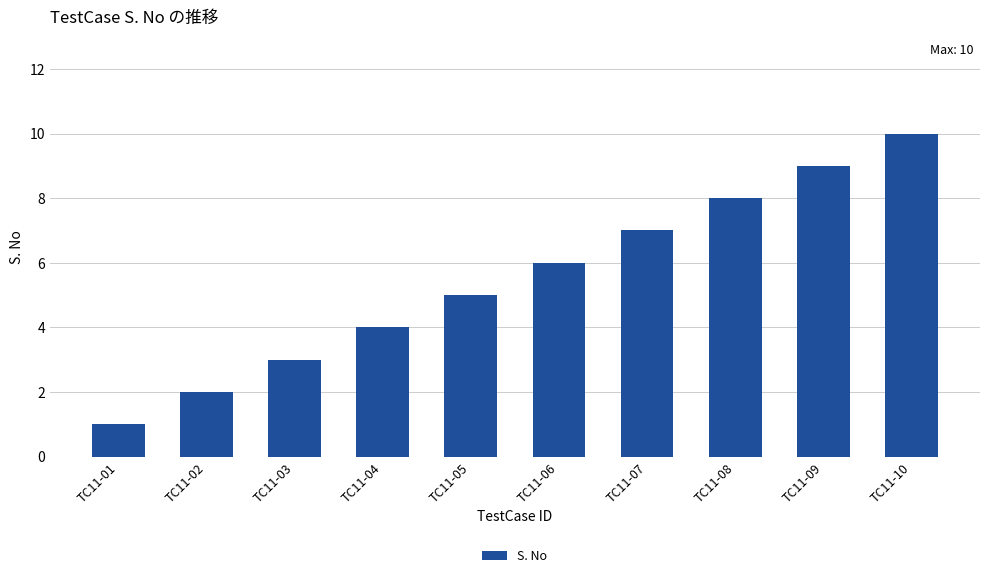

Reading right to left, transcribe all the data shown in this chart.

10	9	8	7	6	5	4	3	2	1